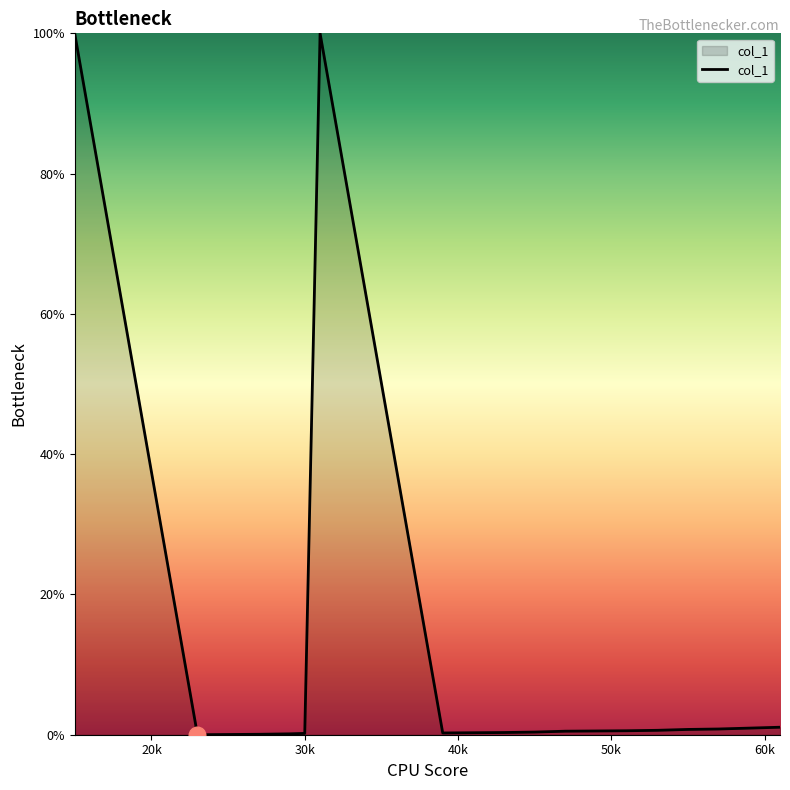

What is the greatest value displayed?

100.0